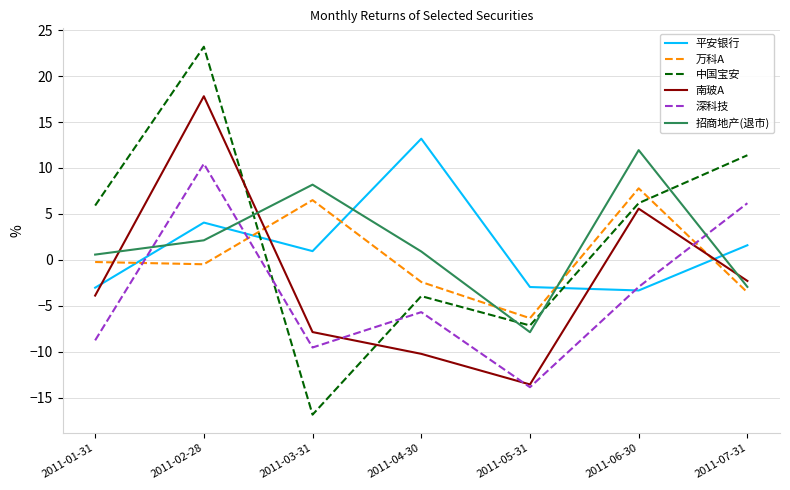

In 平安银行, how many points are lower than both neighbors (excluding endpoints)?

2